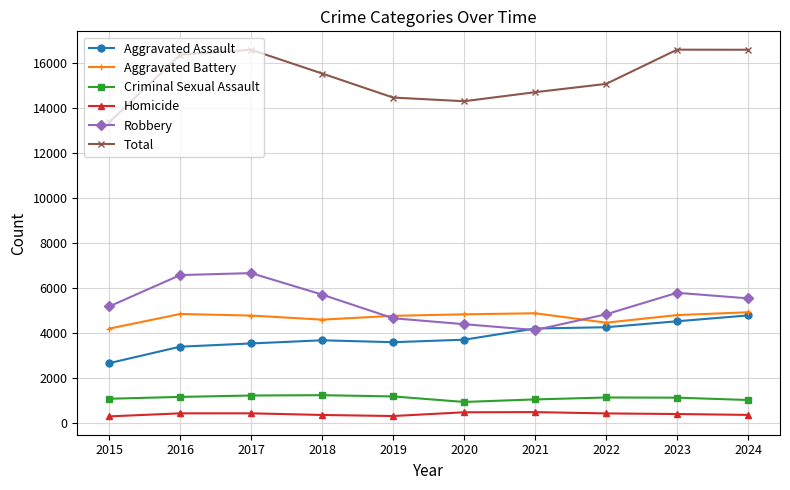

What are all the series names shown in the legend?

Aggravated Assault, Aggravated Battery, Criminal Sexual Assault, Homicide, Robbery, Total